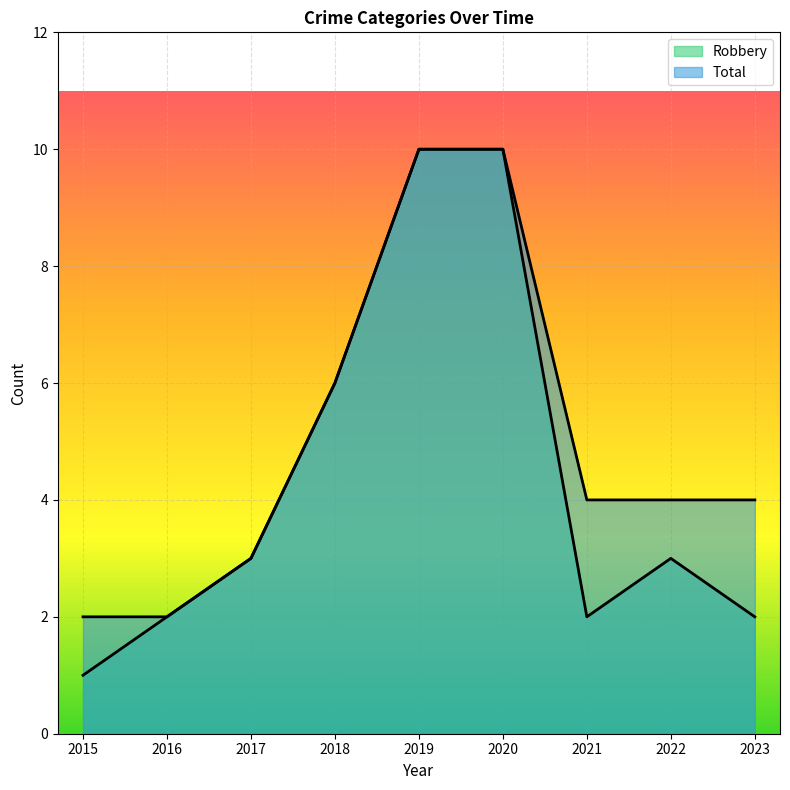

Which category has the lowest value across all series?

2015